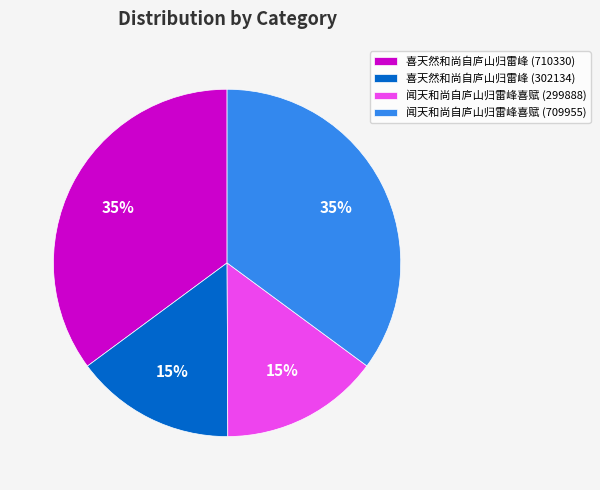

To the nearest percent, what percentage of the pie is 闻天和尚自庐山归雷峰喜赋 (709955)?

35%